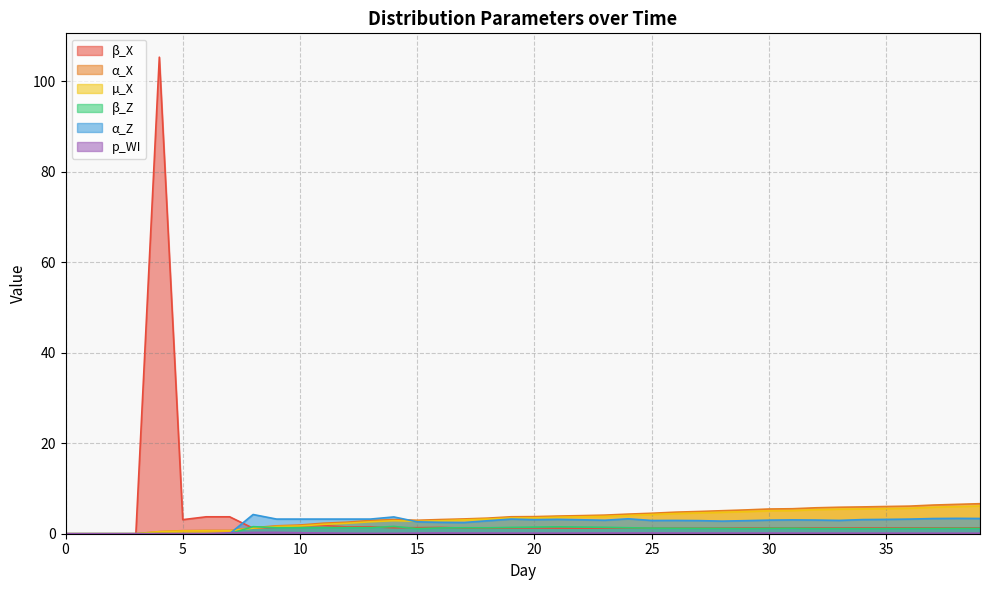

Is it true that β_X equals 0.9 at 13?

False